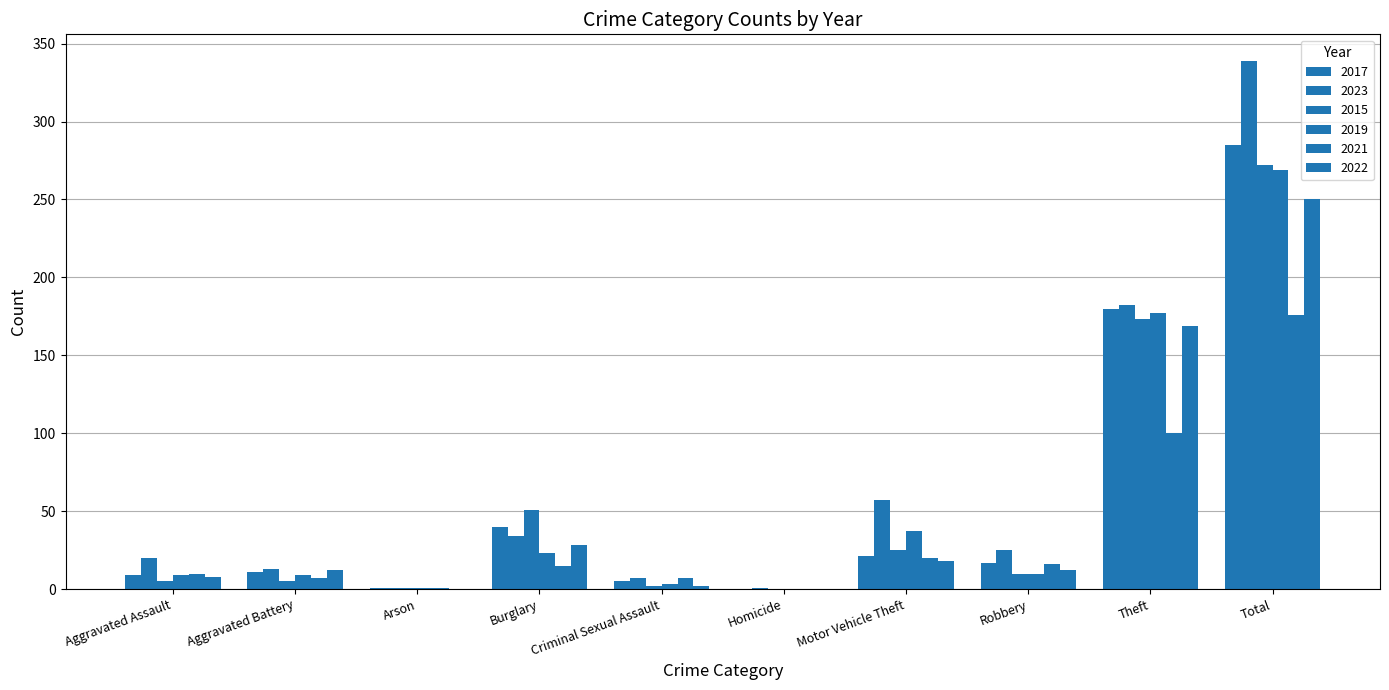

What is the maximum value for 2023?

339